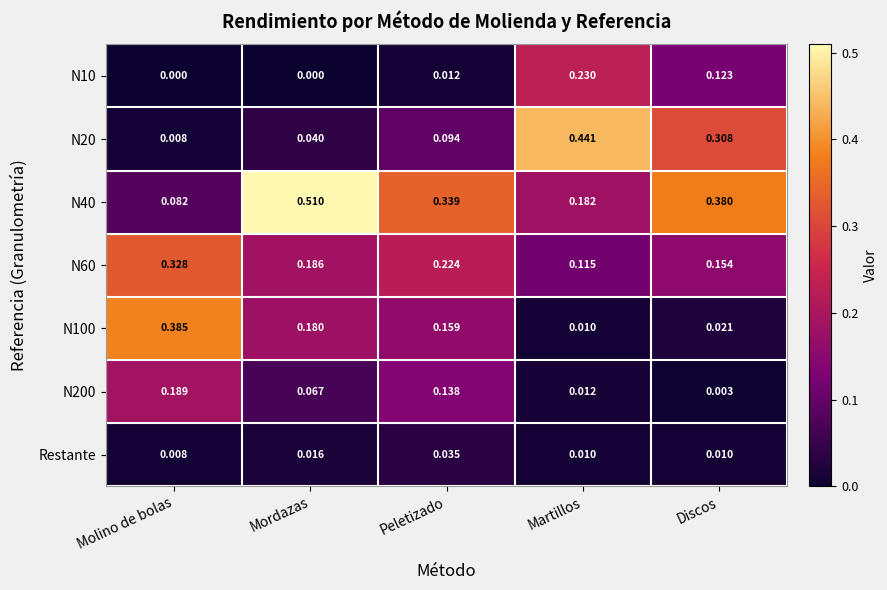

At which label is Restante closest to 0?

Molino de bolas